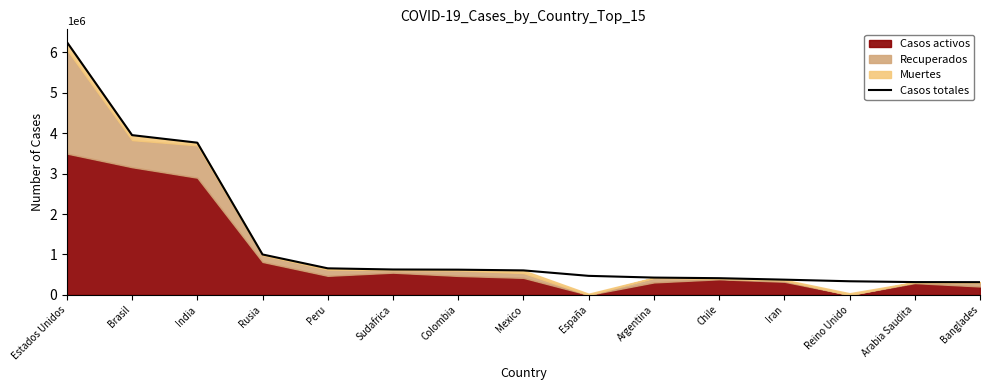

What is the sum of the values at Banglades and Peru?

972075